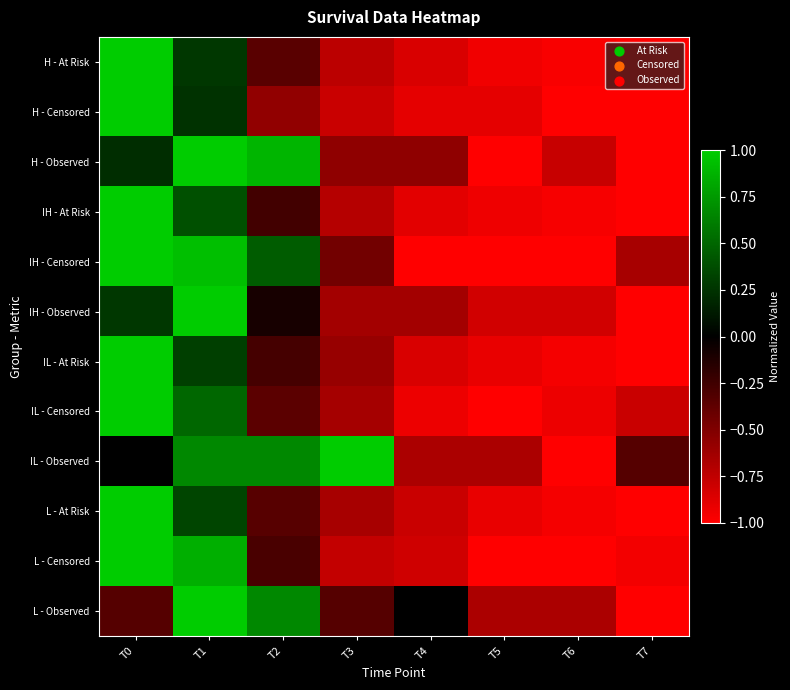

Reading left to right, transcribe all the data shown in this chart.

H - At Risk: T0=1.0	T1=0.3	T2=-0.3	T3=-0.7	T4=-0.8	T5=-0.9	T6=-1.0	T7=-1.0
H - Censored: T0=1.0	T1=0.2	T2=-0.6	T3=-0.8	T4=-0.9	T5=-0.9	T6=-1.0	T7=-1.0
H - Observed: T0=0.2	T1=1.0	T2=0.9	T3=-0.6	T4=-0.6	T5=-1.0	T6=-0.8	T7=-1.0
IH - At Risk: T0=1.0	T1=0.4	T2=-0.3	T3=-0.7	T4=-0.9	T5=-0.9	T6=-1.0	T7=-1.0
IH - Censored: T0=1.0	T1=0.9	T2=0.4	T3=-0.4	T4=-1.0	T5=-1.0	T6=-1.0	T7=-0.7
IH - Observed: T0=0.3	T1=1.0	T2=-0.1	T3=-0.6	T4=-0.6	T5=-0.8	T6=-0.8	T7=-1.0
IL - At Risk: T0=1.0	T1=0.3	T2=-0.3	T3=-0.6	T4=-0.8	T5=-0.9	T6=-1.0	T7=-1.0
IL - Censored: T0=1.0	T1=0.5	T2=-0.4	T3=-0.6	T4=-0.9	T5=-1.0	T6=-0.9	T7=-0.8
IL - Observed: T0=0.0	T1=0.7	T2=0.7	T3=1.0	T4=-0.7	T5=-0.7	T6=-1.0	T7=-0.3
L - At Risk: T0=1.0	T1=0.3	T2=-0.3	T3=-0.7	T4=-0.8	T5=-0.9	T6=-1.0	T7=-1.0
L - Censored: T0=1.0	T1=0.9	T2=-0.3	T3=-0.8	T4=-0.8	T5=-1.0	T6=-1.0	T7=-1.0
L - Observed: T0=-0.3	T1=1.0	T2=0.7	T3=-0.3	T4=0.0	T5=-0.7	T6=-0.7	T7=-1.0